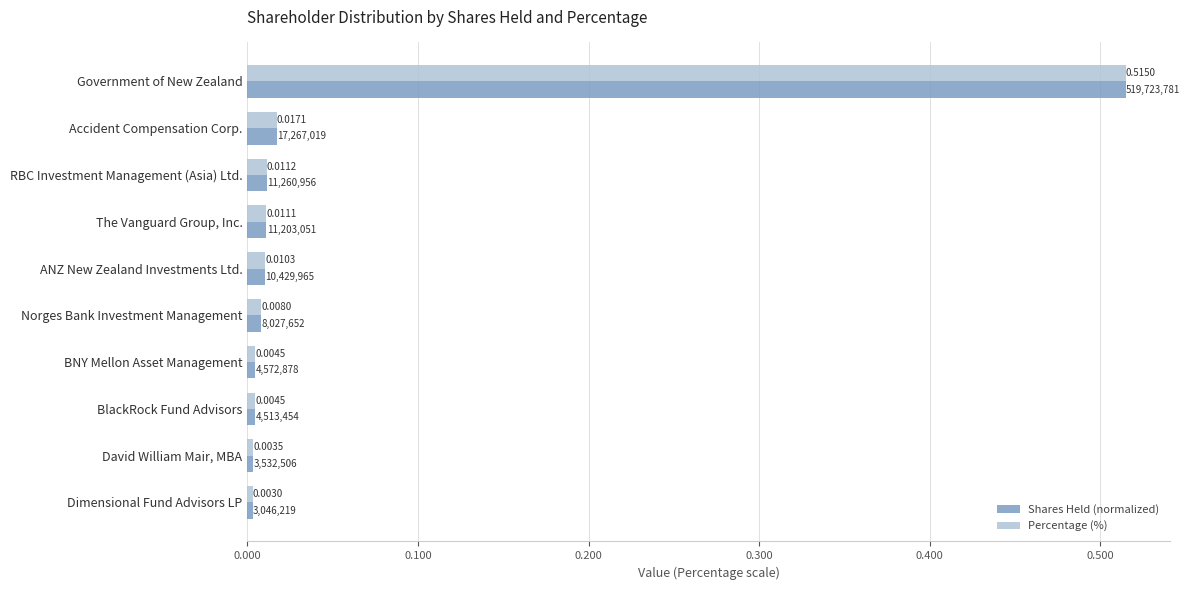

At how many categories does at least one series exceed 0?

10